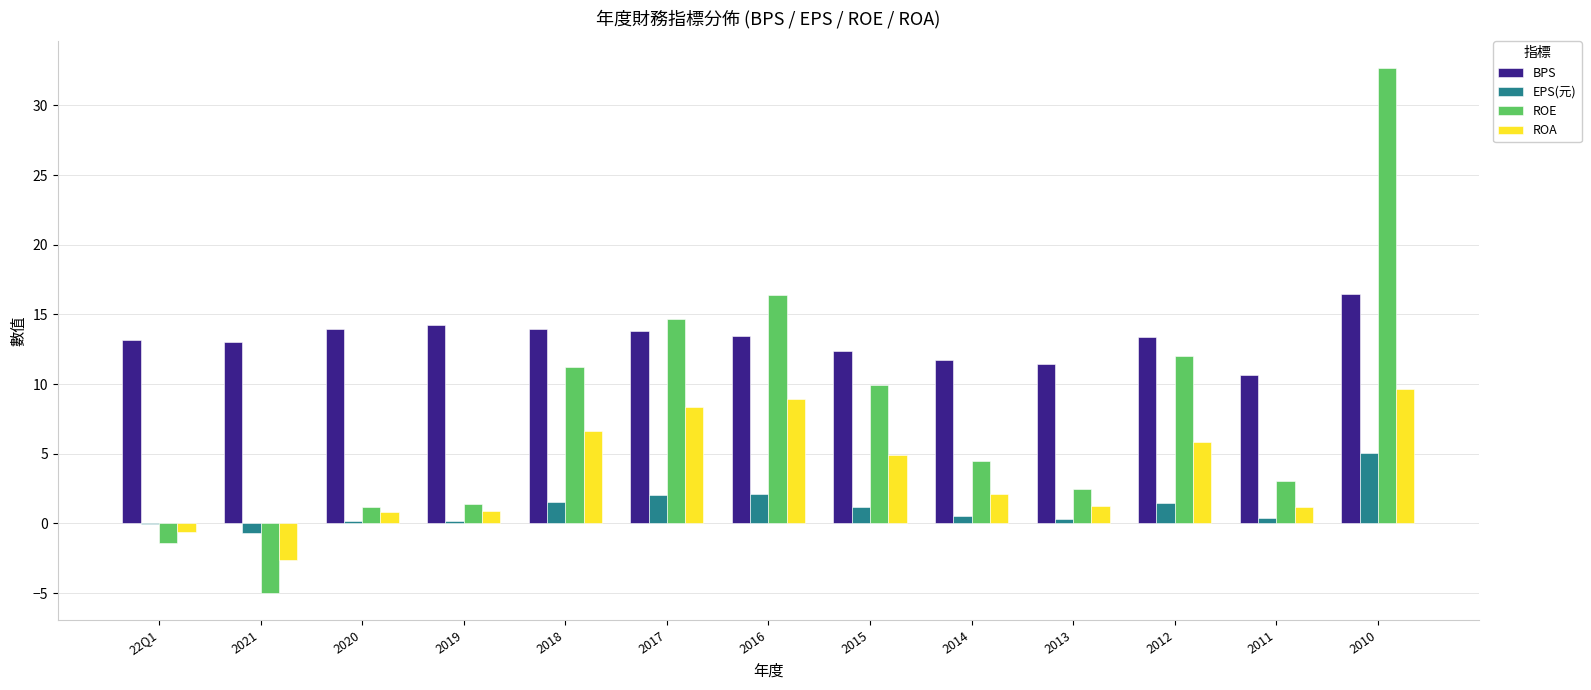

Which series changed the most between 2018 and 2013?

ROE